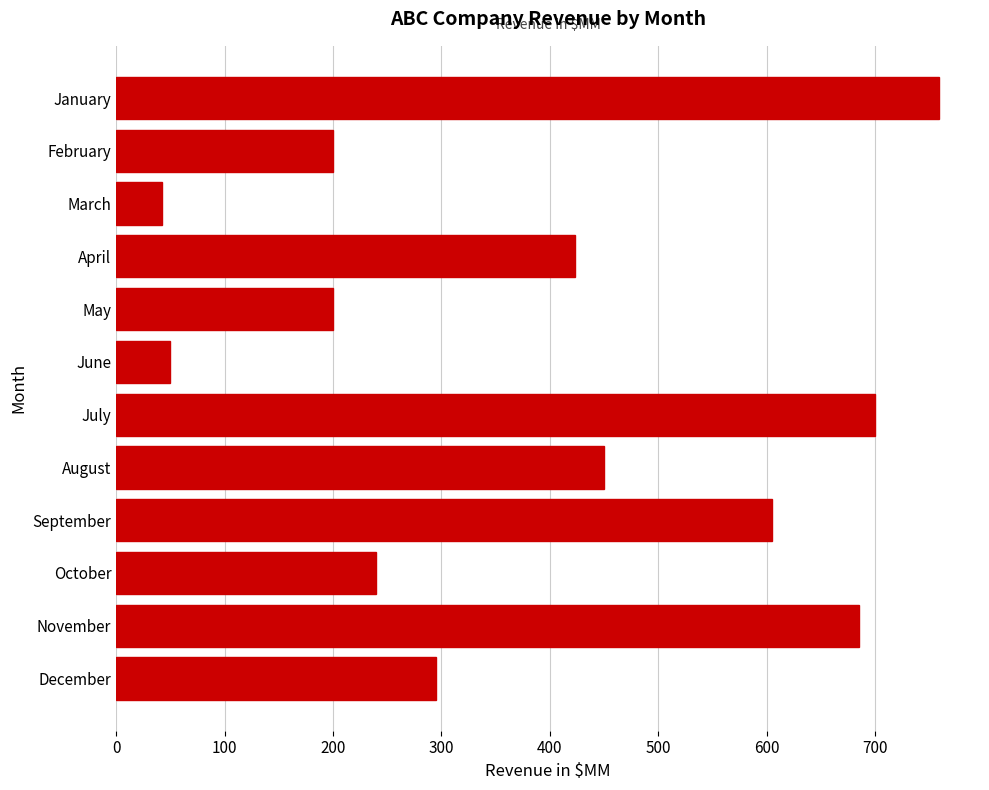

What is the smallest value displayed?

42